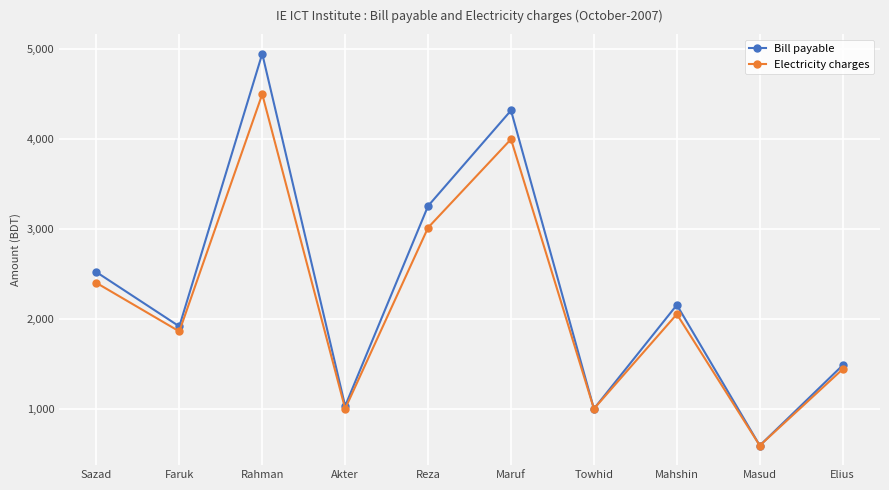

The Bill payable series shows 1643.6 at Akter. True or false?

False